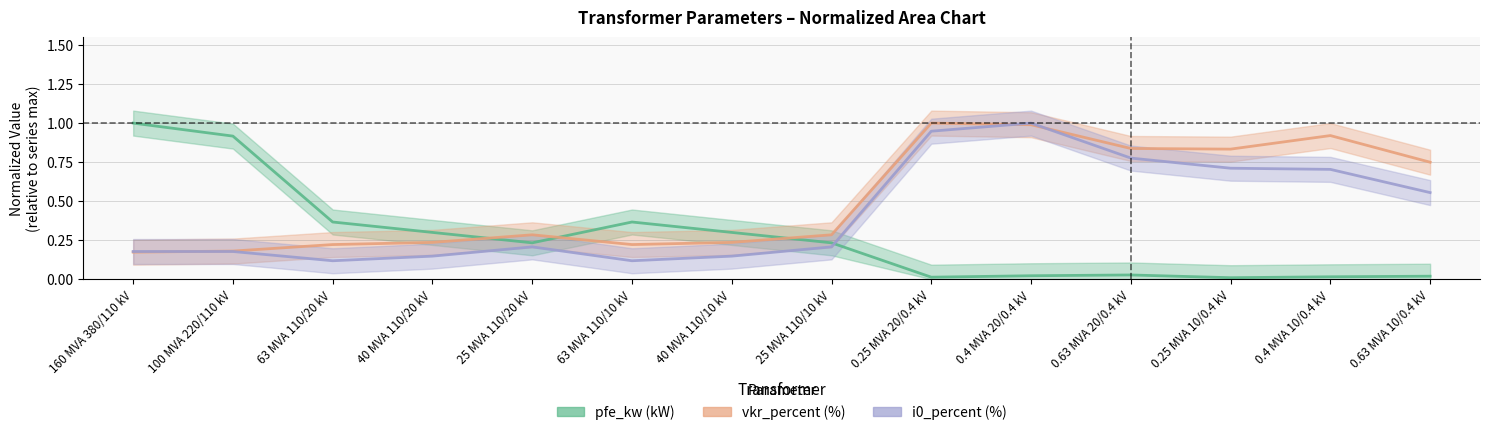

Where is vkr_percent nearest to the value 0?

160 MVA 380/110 kV